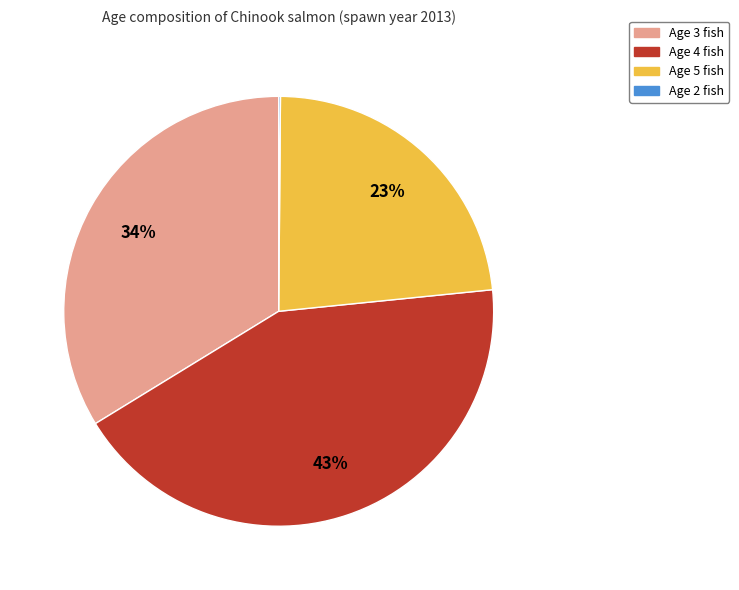

To the nearest percent, what is the average slice percentage?

25%